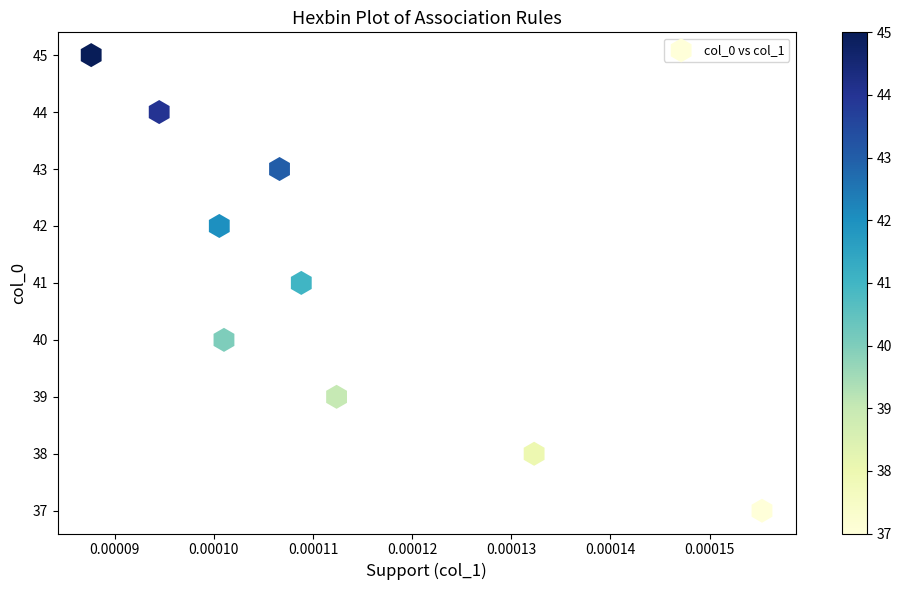

What is the average Y value?

41